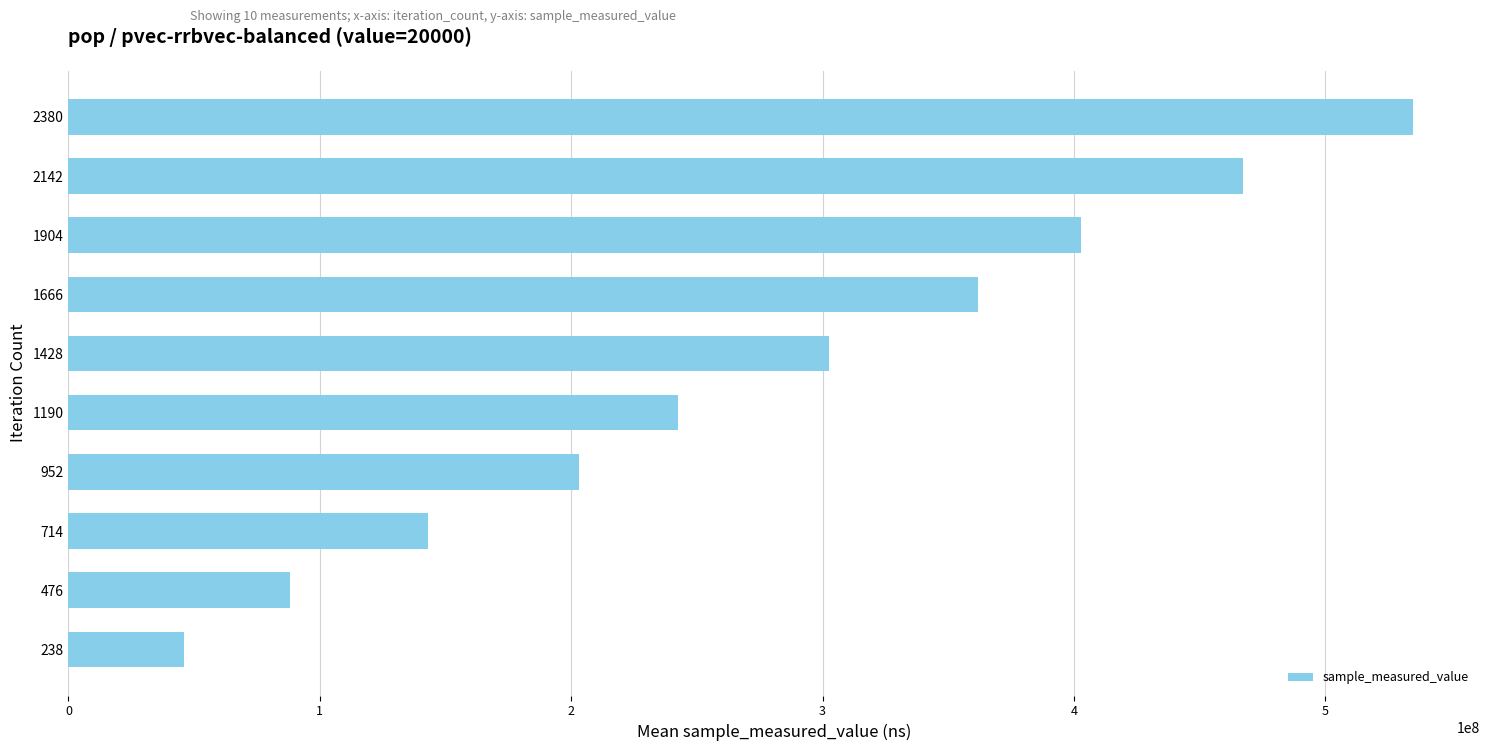

Which category has the highest value across all series?

2380